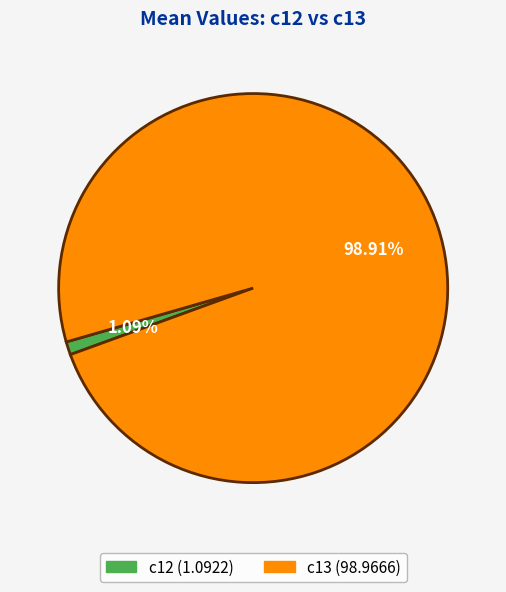

Combined, do c13 and c12 account for over 50%?

Yes